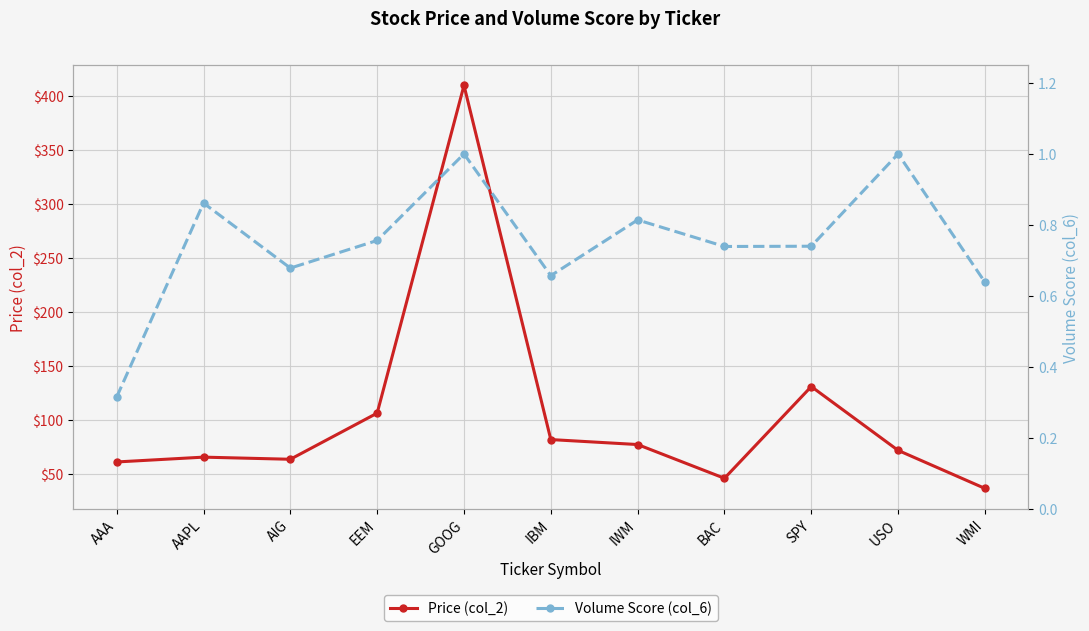

True or false: Volume Score (col_6) and Price (col_2) cross at least once.

False